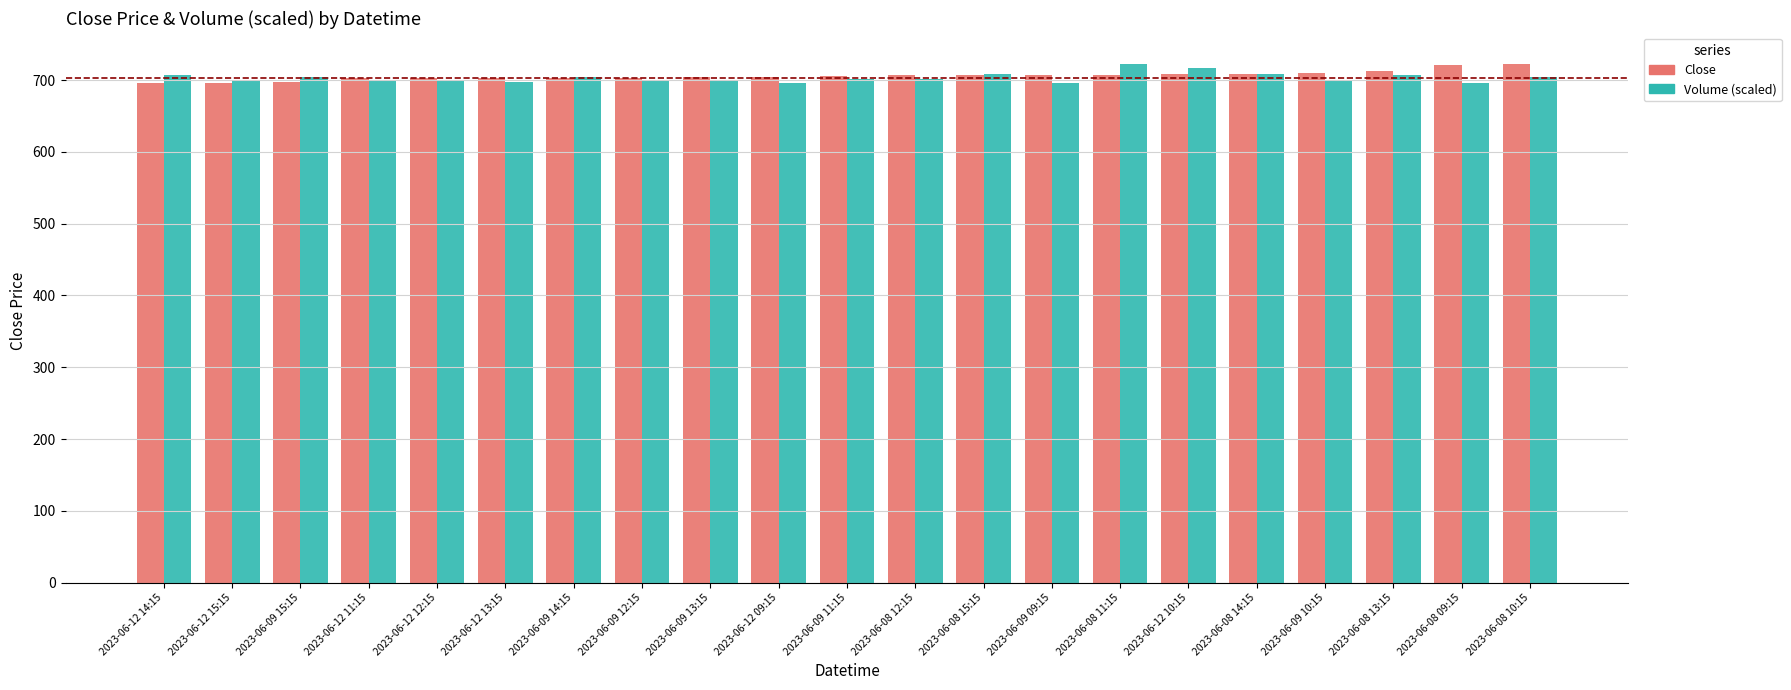

What is the total value across all series at 2023-06-12 15:15?

1396.7